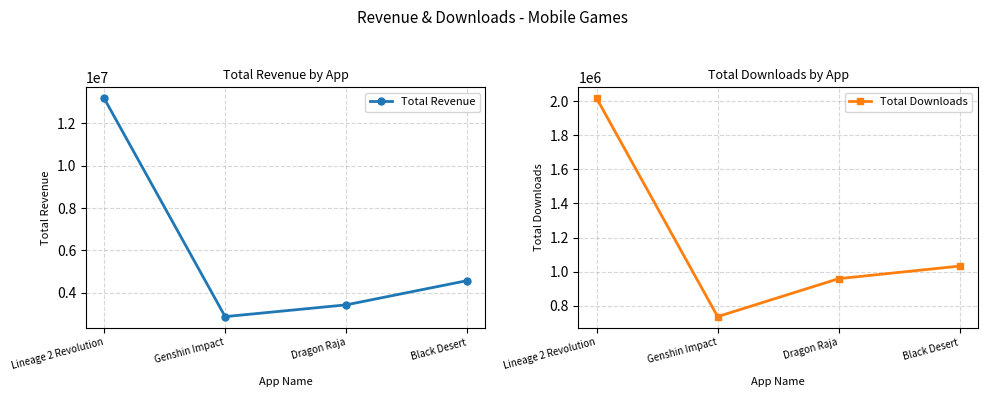

Is this an area chart (filled region under the line)?

No